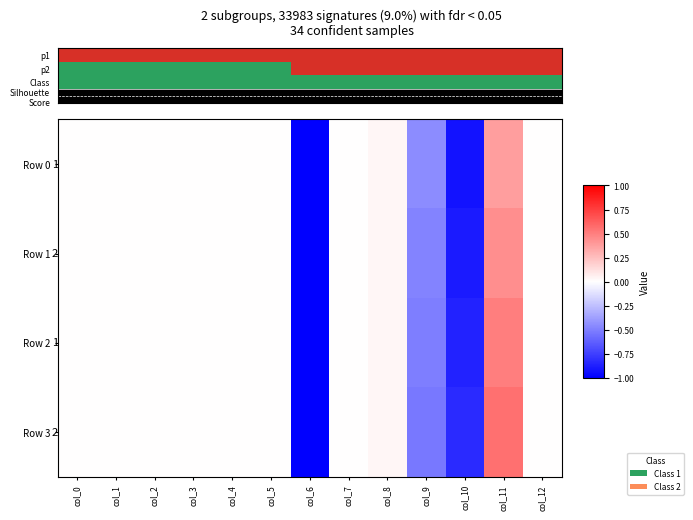

Which category has the highest value across all series?

col_11